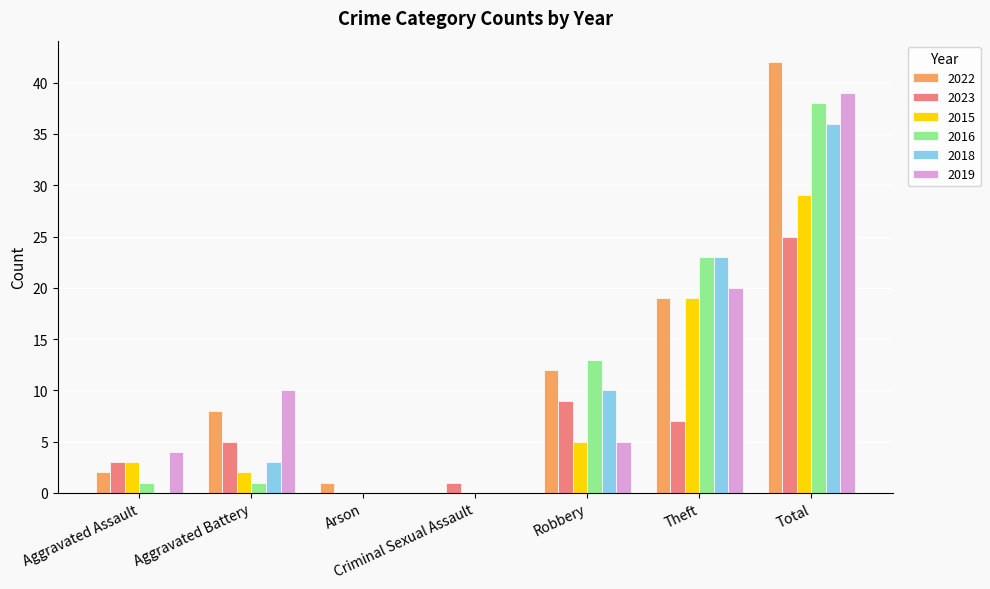

How many positive values does the 2022 series have?

6